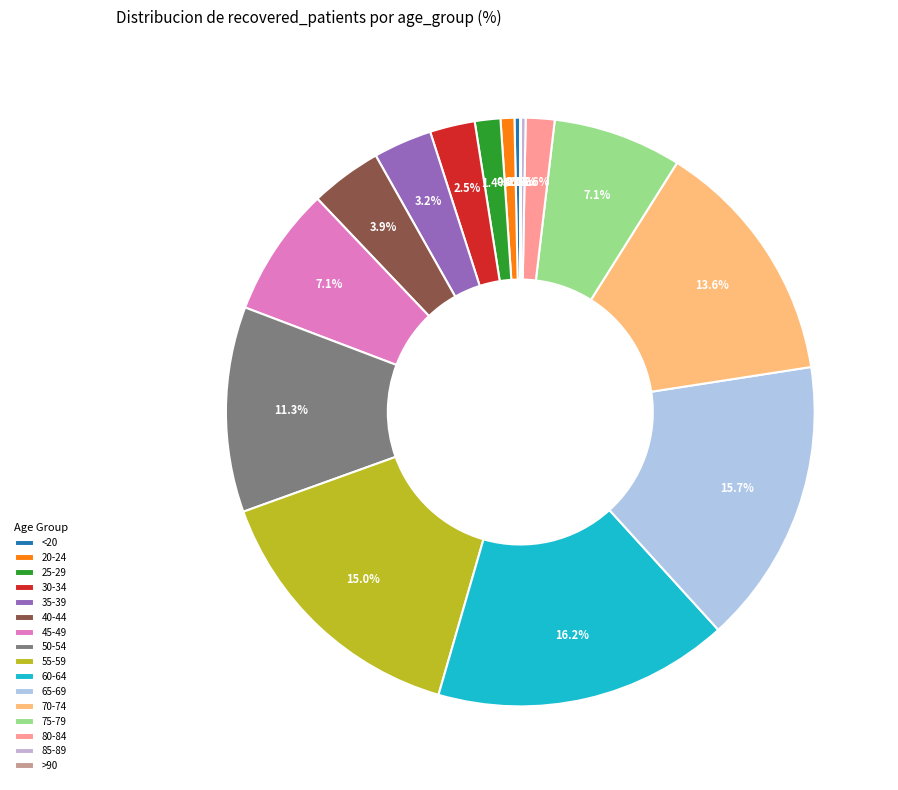

How many segments does this pie chart have?

16